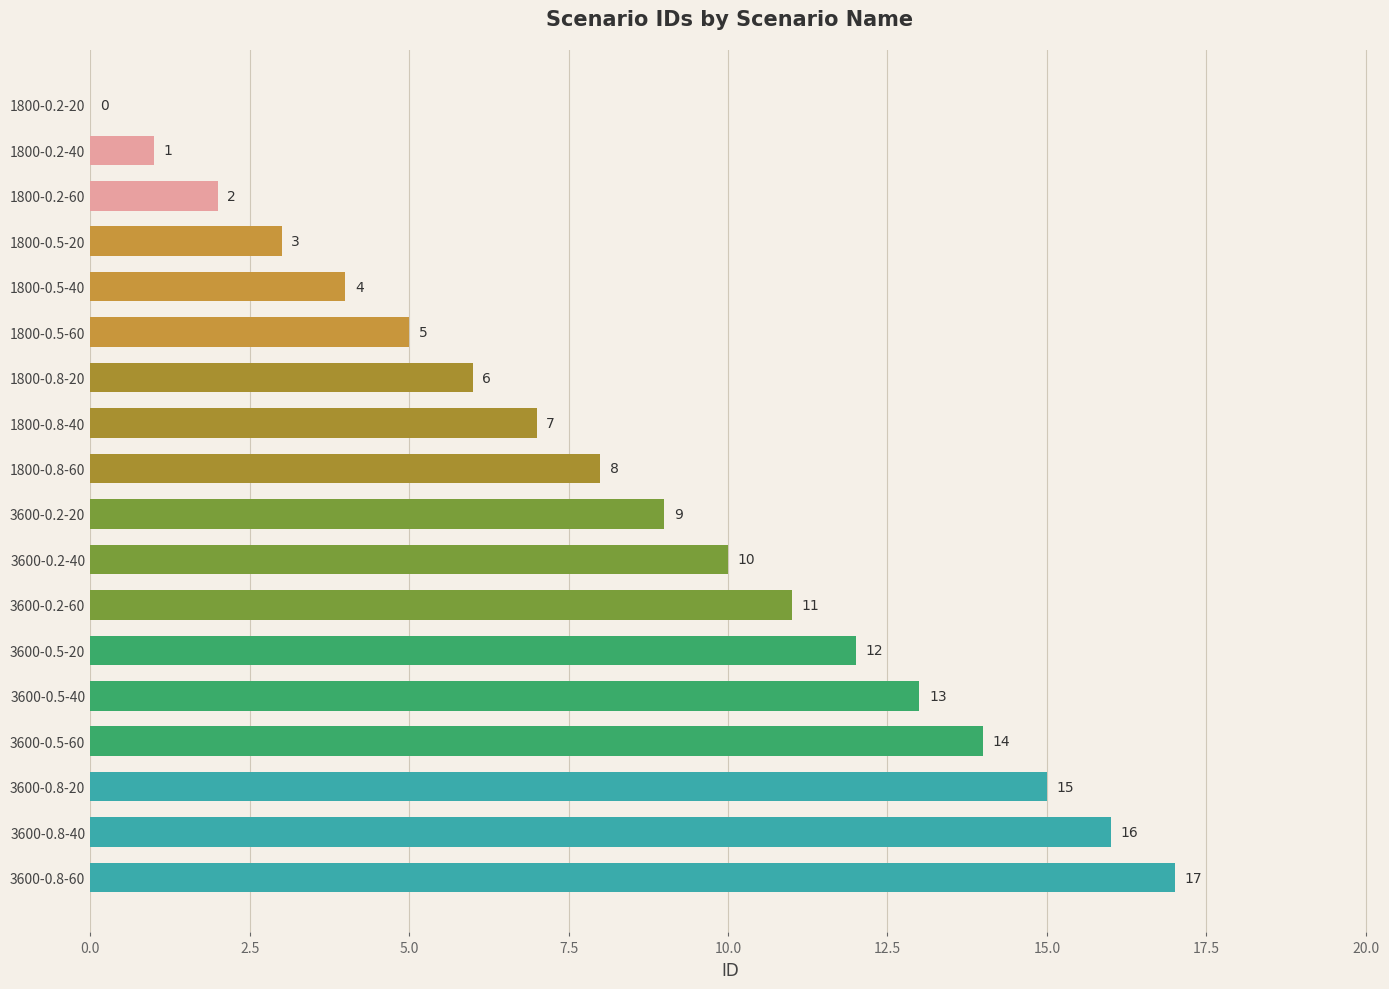

How many distinct data groups are displayed?

1